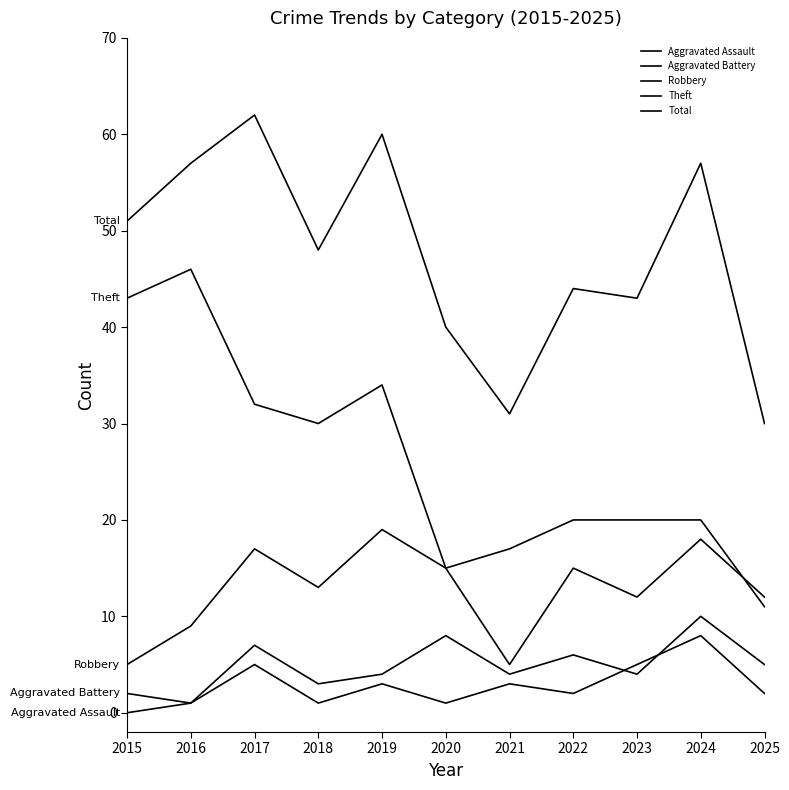

Rank the series at 2022 from lowest to highest value.

Aggravated Assault, Aggravated Battery, Robbery, Theft, Total